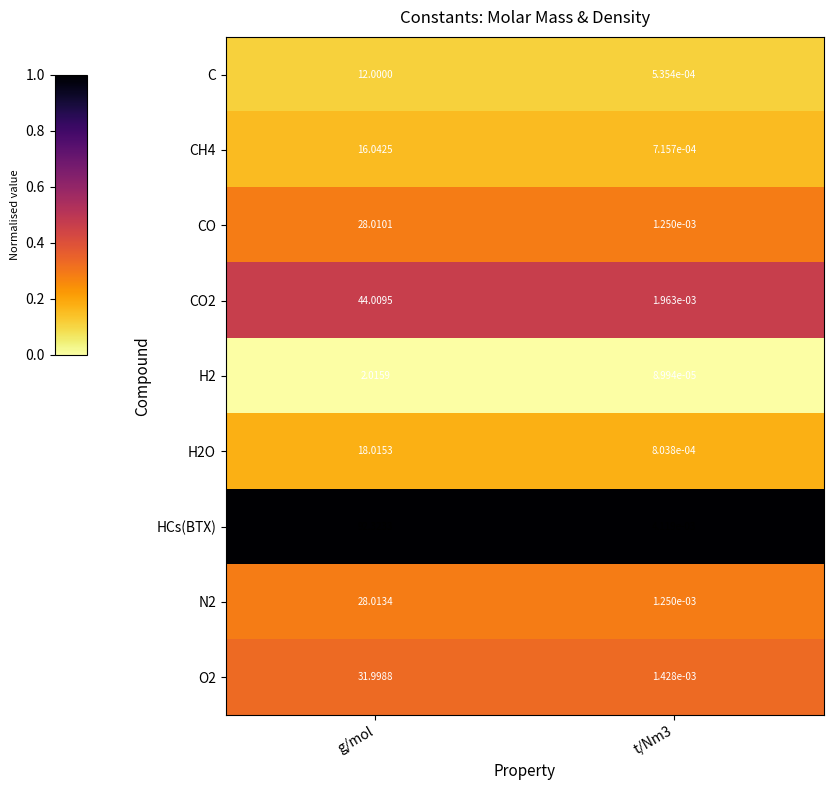

Which series has the largest range (max minus min)?

HCs(BTX)